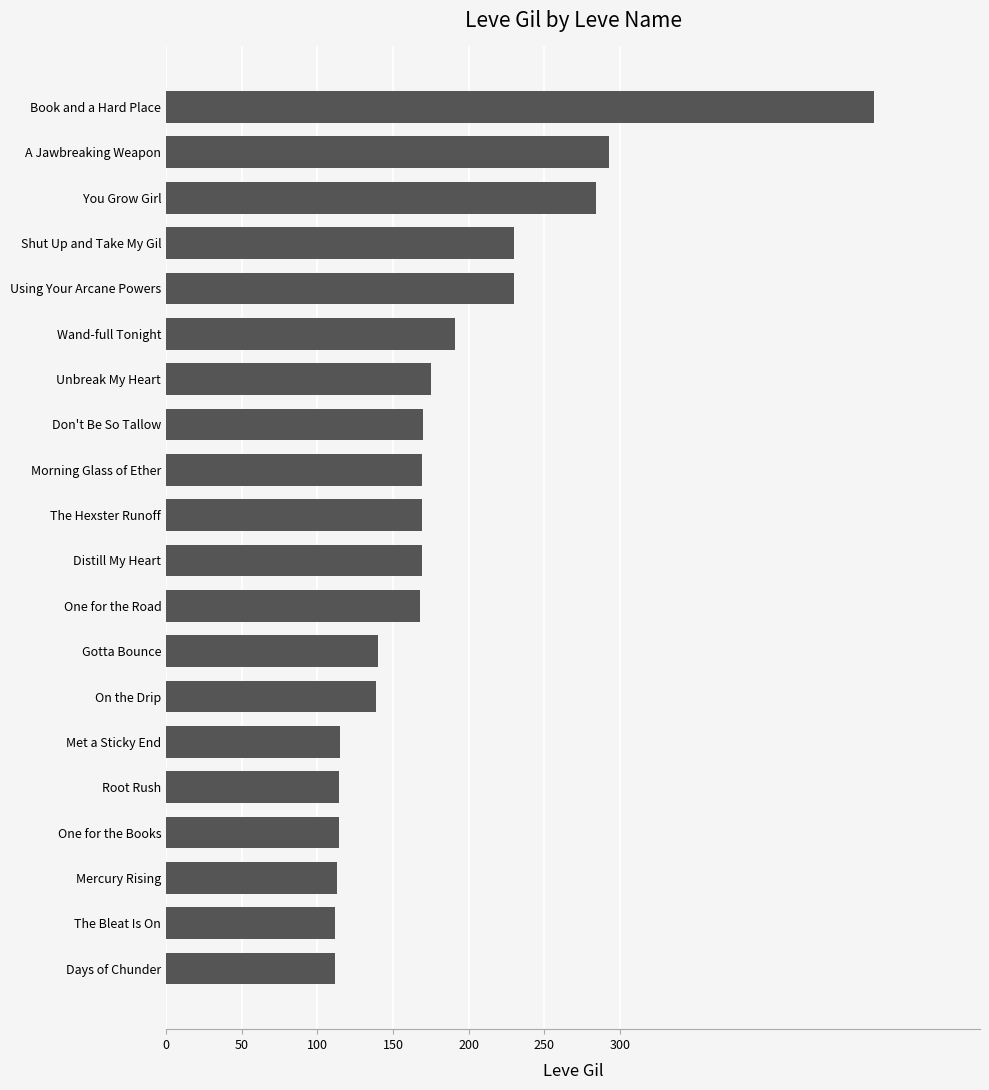

Does the chart contain stacked bars?

No